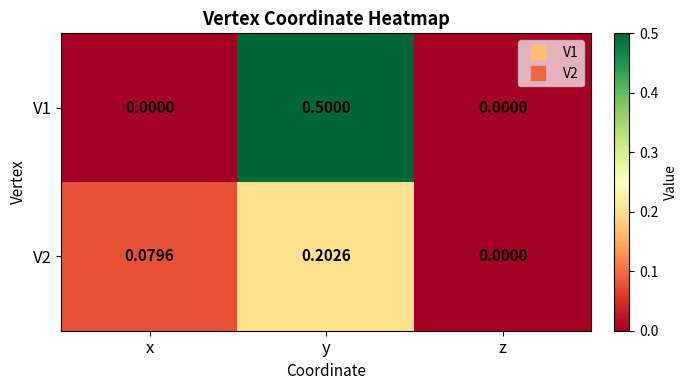

Which label corresponds to the largest value in the chart?

y